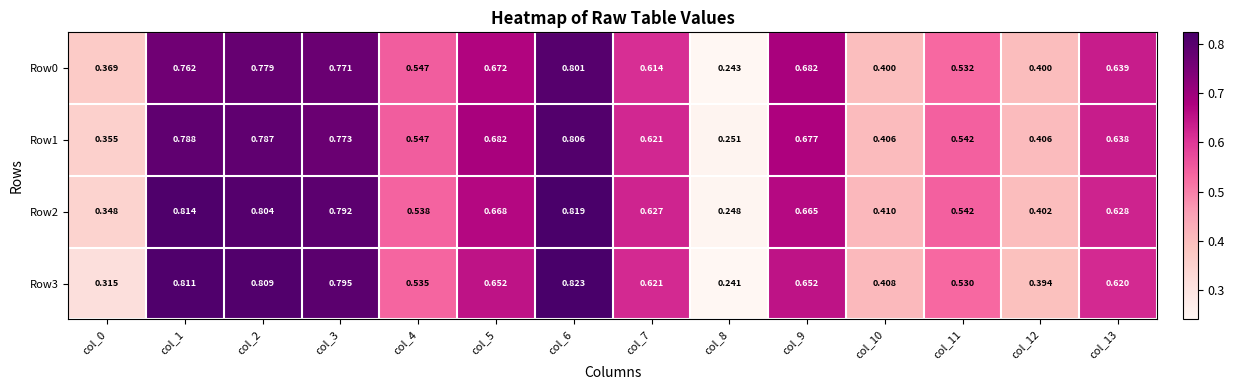

At which category does the chart reach its minimum across all series?

col_8